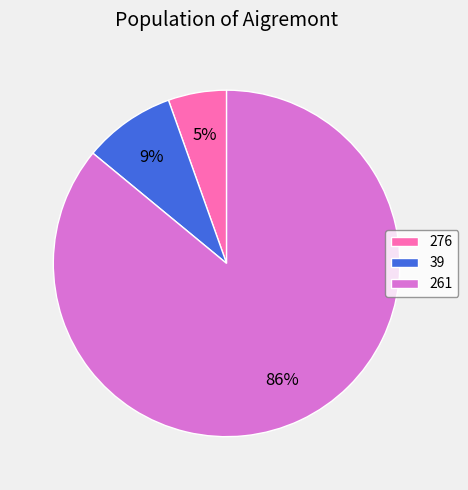

The 39 slice represents 1% of the pie. True or false?

False